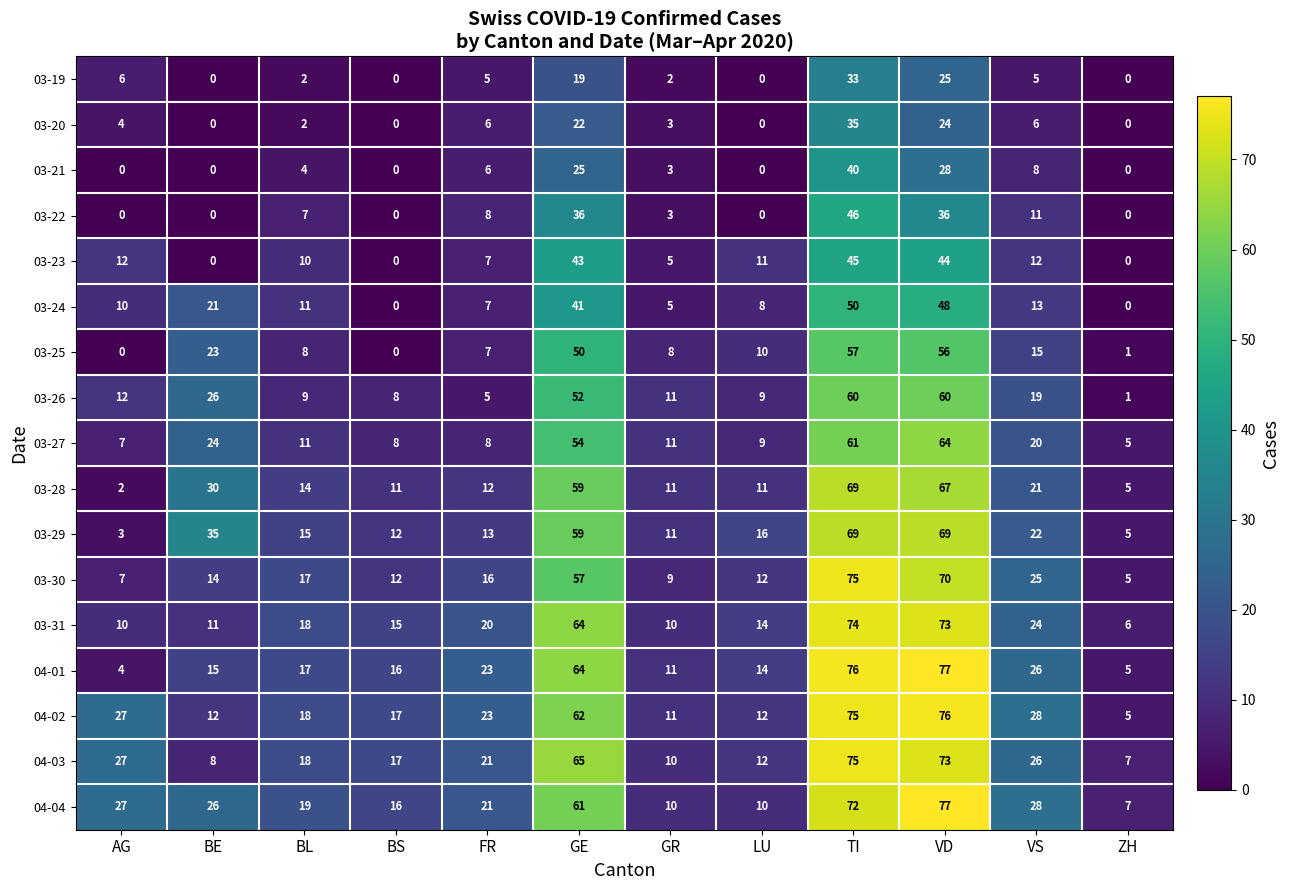

What is the difference between the 03-19 values at BS and AG?

6